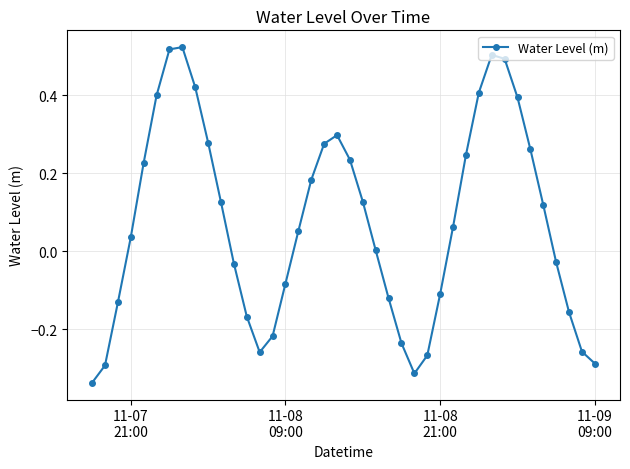

What is the sum of all values?

2.9